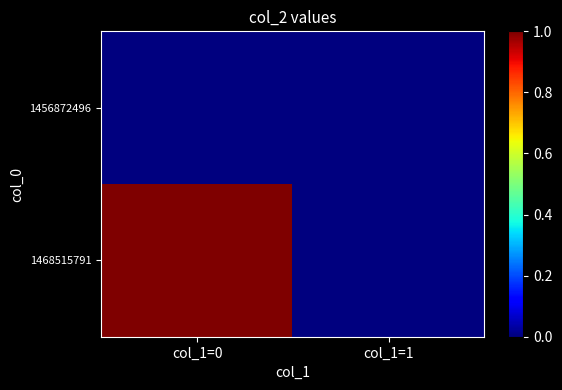

Reading left to right, transcribe all the data shown in this chart.

1456872496: col_1=0=0	col_1=1=0
1468515791: col_1=0=1	col_1=1=0